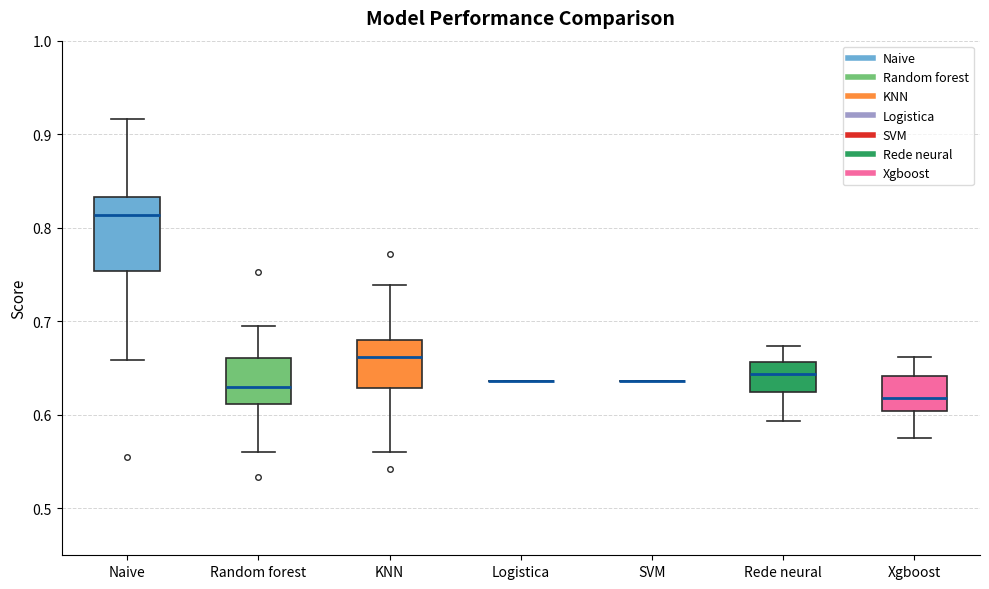

Reading left to right, read every box against the y-axis: the position of its median line, the range the box covers, and the ends of its whiskers. The values are not printed on the chart, so give them approximately, as read against the axis.

Naive: median 0.81, box 0.75 to 0.83, whiskers 0.66 to 0.92
Random forest: median 0.63, box 0.61 to 0.66, whiskers 0.56 to 0.70
KNN: median 0.66, box 0.63 to 0.68, whiskers 0.56 to 0.74
Logistica: box collapsed to a line at 0.64, whiskers 0.64 to 0.64
SVM: box collapsed to a line at 0.64, whiskers 0.64 to 0.64
Rede neural: median 0.64, box 0.62 to 0.66, whiskers 0.59 to 0.67
Xgboost: median 0.62, box 0.60 to 0.64, whiskers 0.58 to 0.66